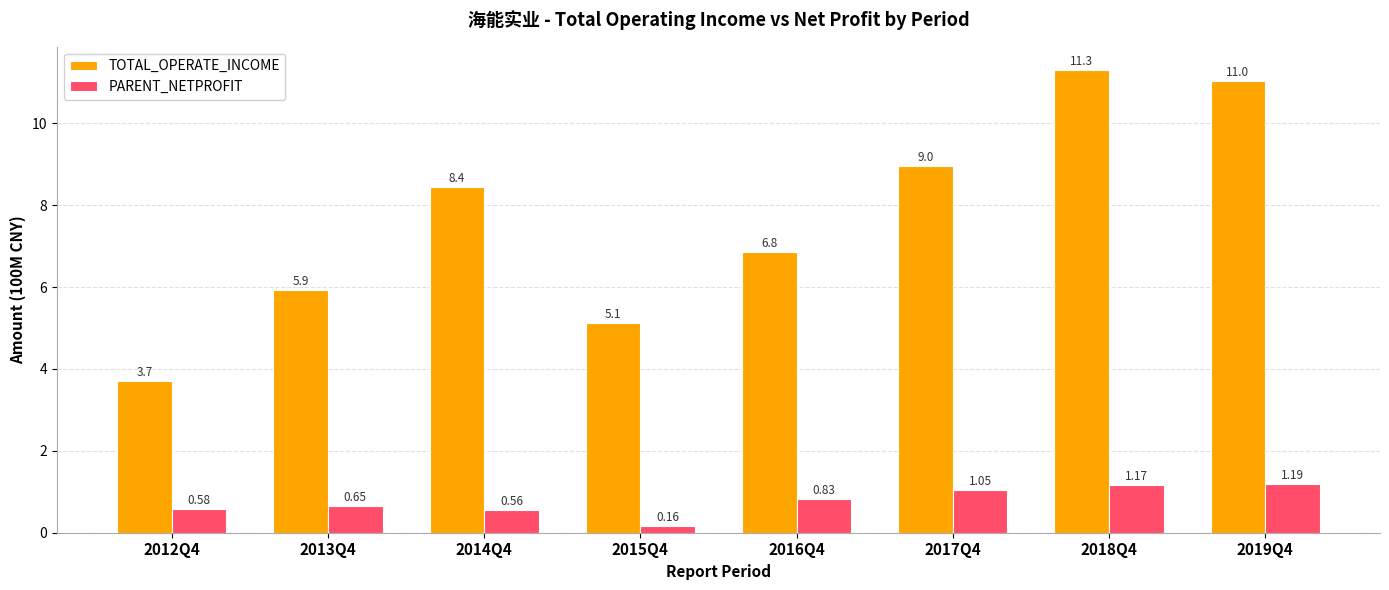

What is the total value across all series at 2014Q4?

9.0